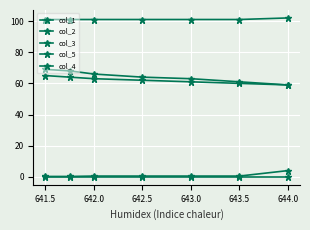

Does the chart have visible grid lines?

Yes